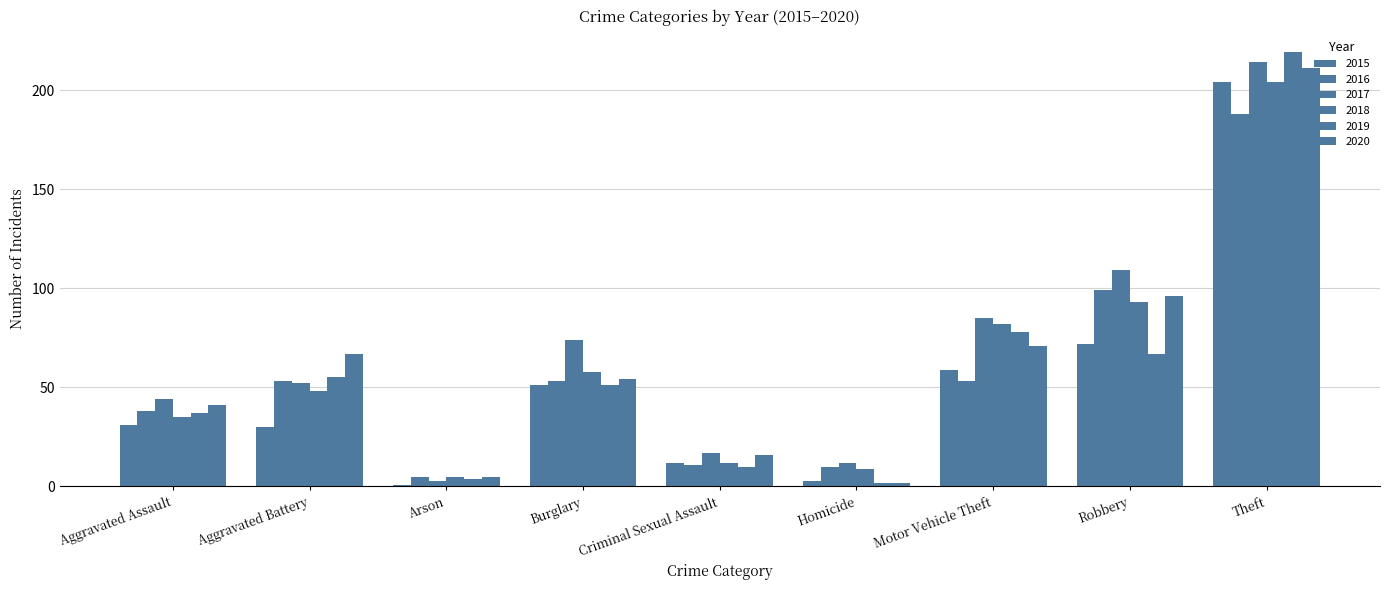

What is the label of the 3rd bar from the right?

Motor Vehicle Theft